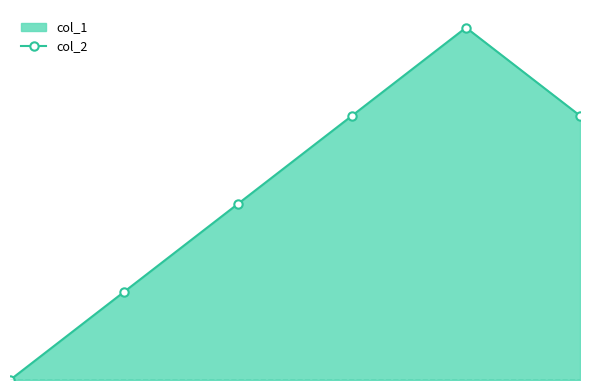

How many values are between 1 and 3?

4